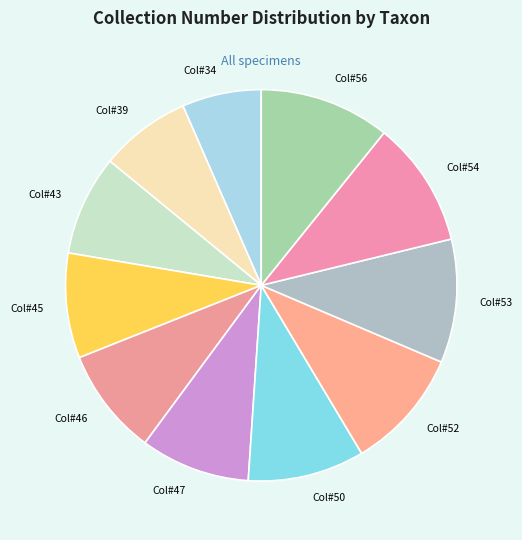

What is the smallest slice in the pie chart?

Col#34